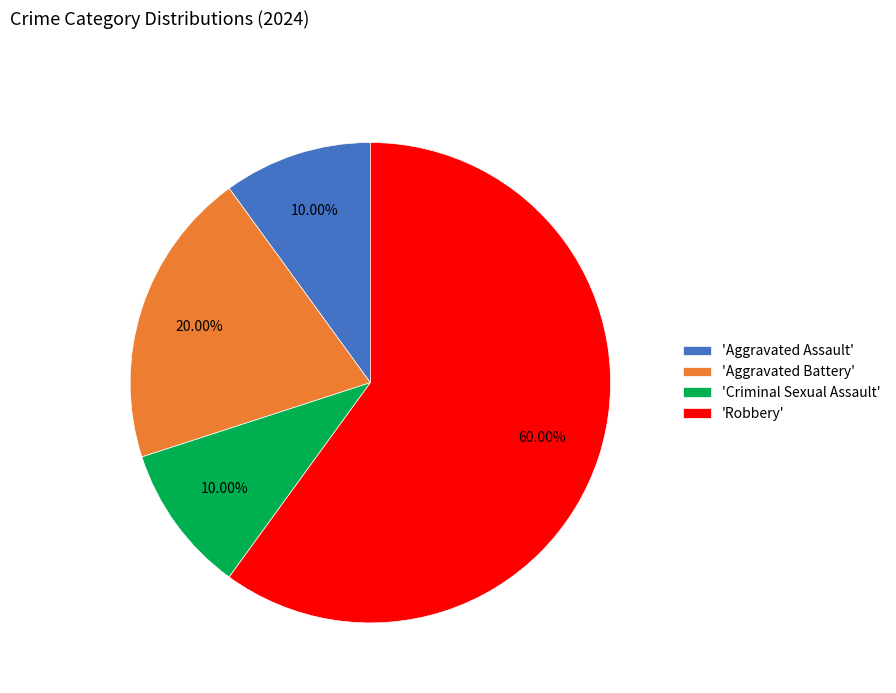

Between 'Aggravated Assault' and 'Aggravated Battery', which is larger?

'Aggravated Battery'